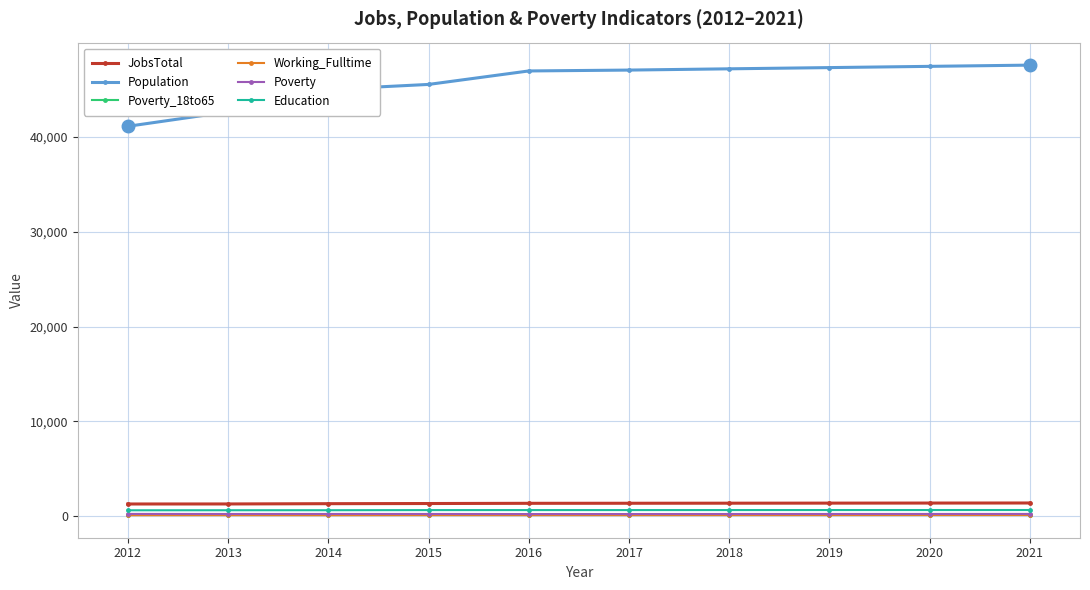

Which series has the largest range (max minus min)?

Population